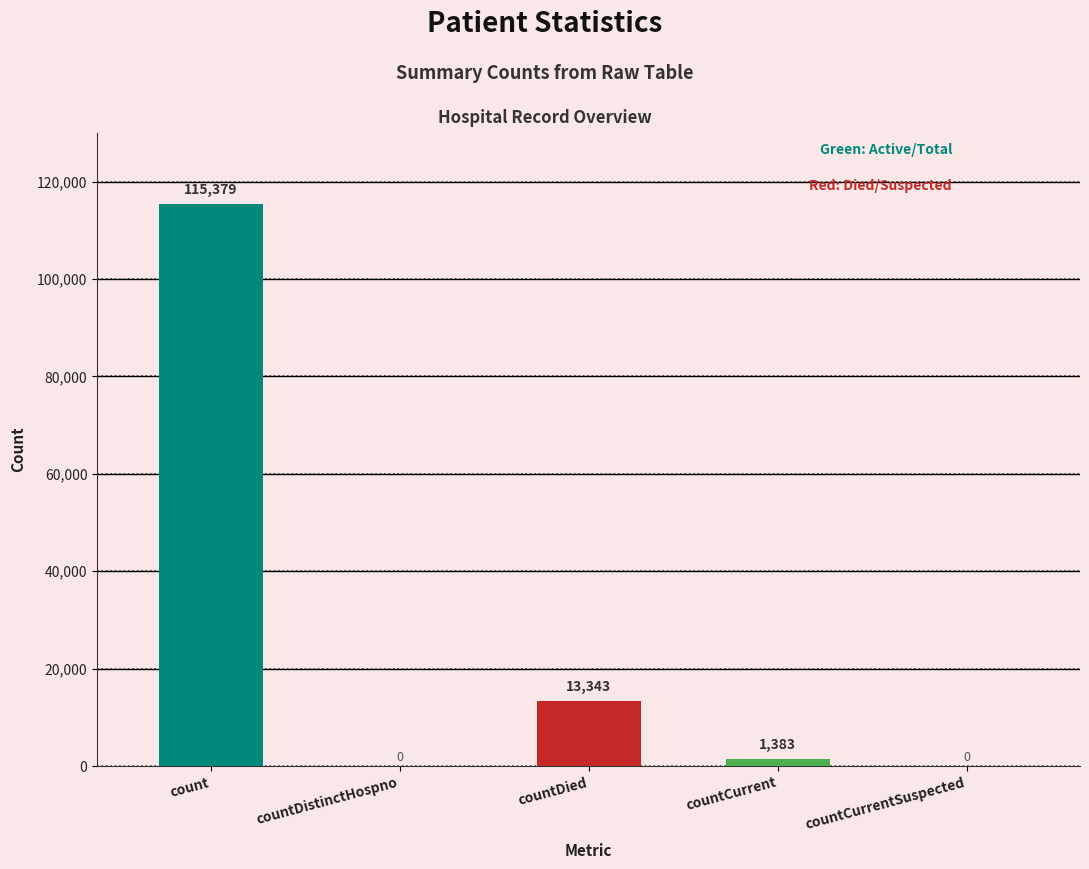

Between countCurrentSuspected and count, which is larger?

count